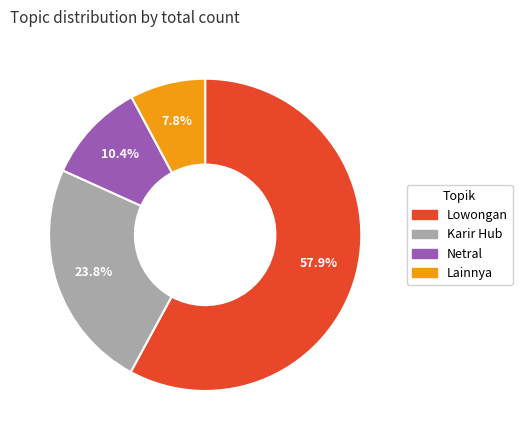

Is there a majority slice in this chart?

Yes